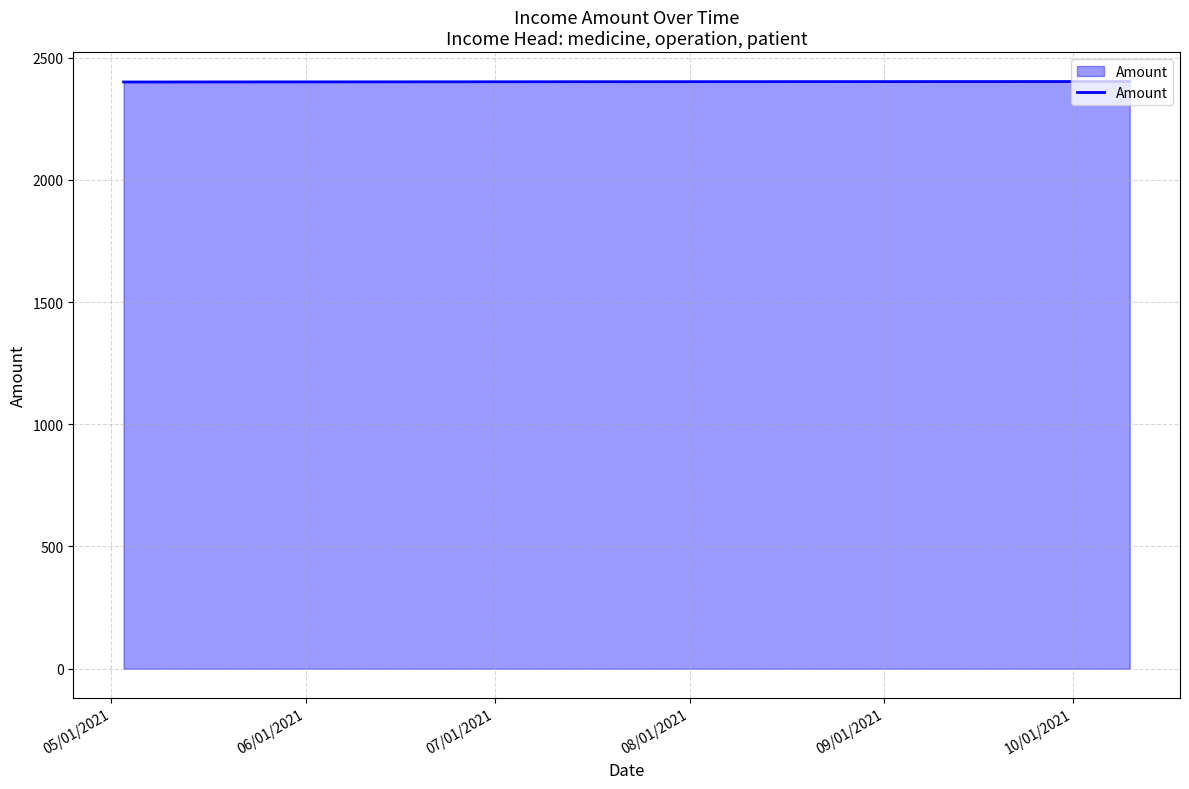

What is the greatest value displayed?

2402